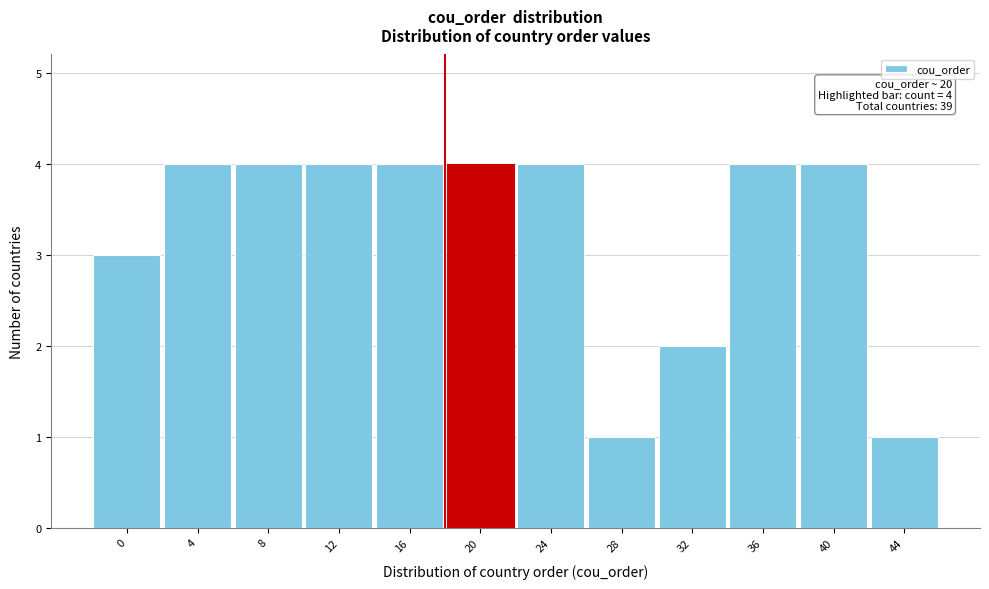

Reading right to left, list all the values displayed in this chart.

44=1	40=4	36=4	32=2	28=1	24=4	20=4	16=4	12=4	8=4	4=4	0=3